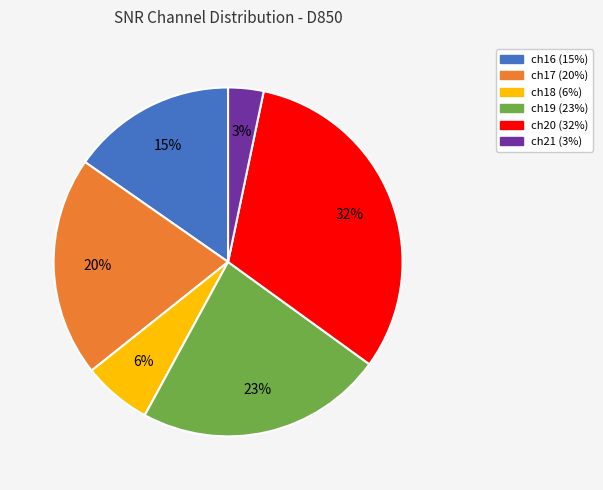

Approximately how many times larger is the value at ch16 compared to ch20?

0.5